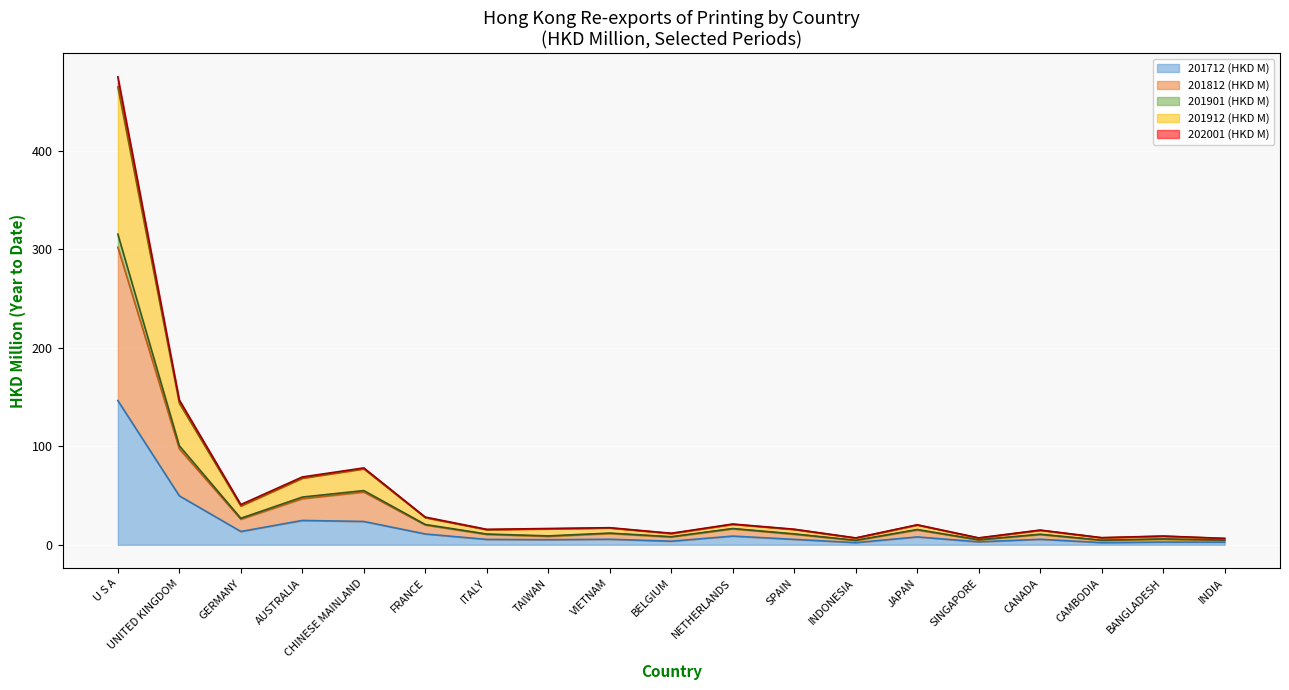

What are all the series names shown in the legend?

201712 (HKD M), 201812 (HKD M), 201901 (HKD M), 201912 (HKD M), 202001 (HKD M)